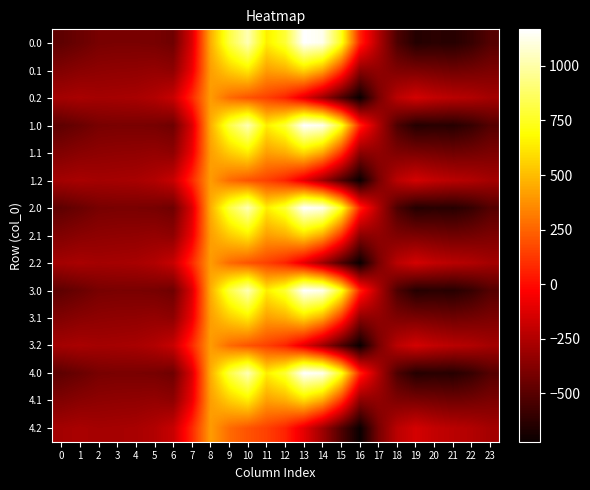

At which category is the sum across all series the highest?

10